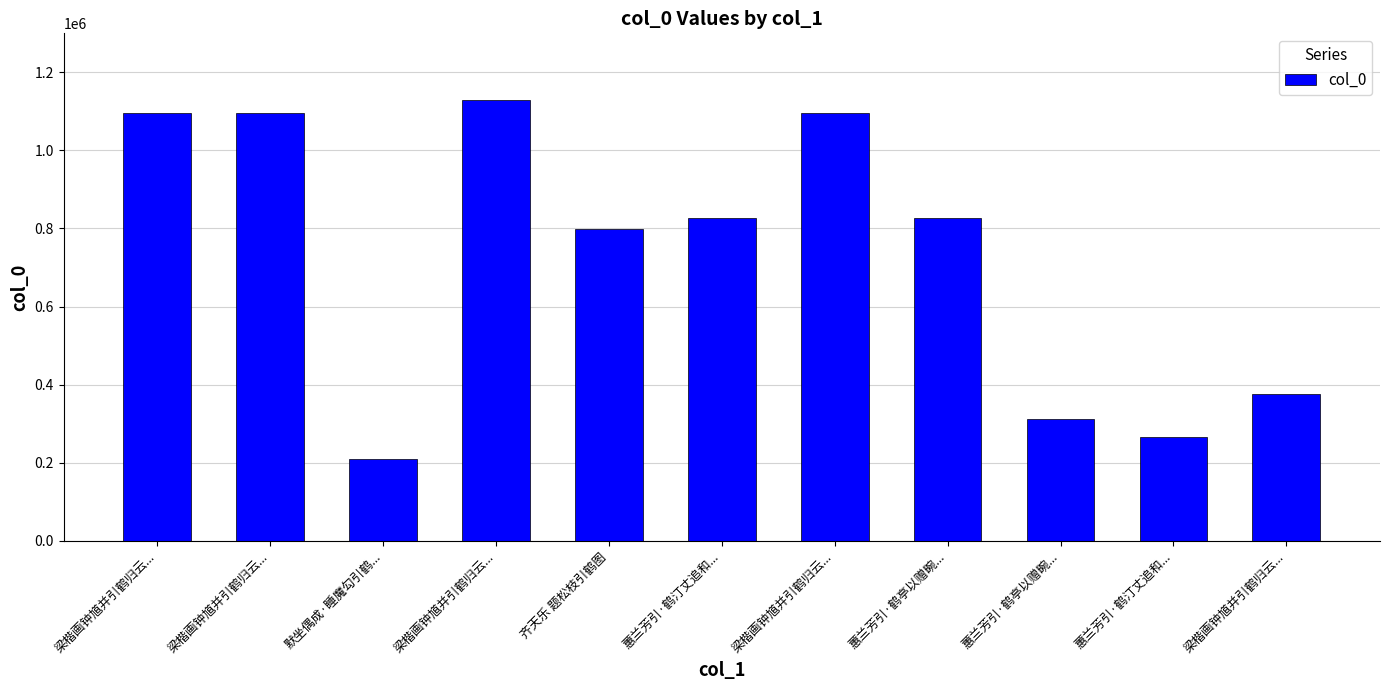

List the labels in order of value, smallest first.

默坐偶成·睡魔勾引鹤..., 蕙兰芳引·鹤汀丈追和..., 蕙兰芳引·鹤亭以赠畹..., 梁楷画钟馗并引鹤归云..., 齐天乐 题松枝引鹤图, 蕙兰芳引·鹤汀丈追和..., 蕙兰芳引·鹤亭以赠畹..., 梁楷画钟馗并引鹤归云..., 梁楷画钟馗并引鹤归云..., 梁楷画钟馗并引鹤归云..., 梁楷画钟馗并引鹤归云...